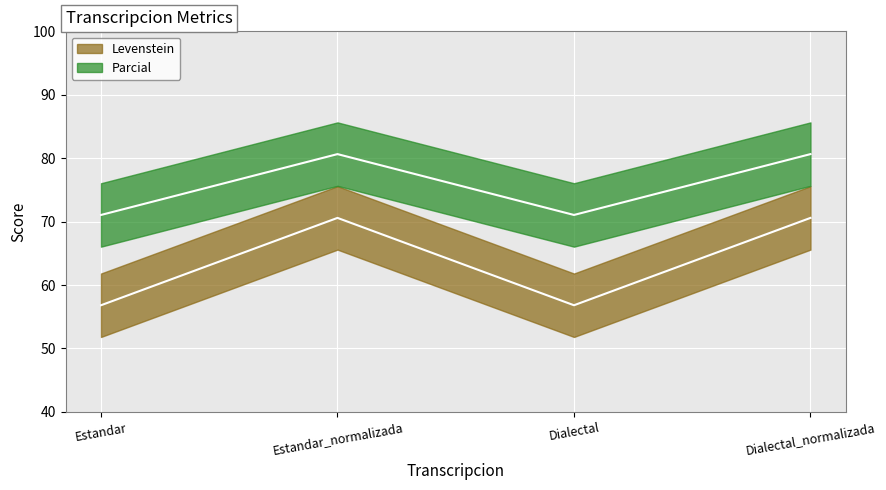

List the labels in order of Levenstein value, largest first.

Estandar_normalizada, Dialectal_normalizada, Estandar, Dialectal